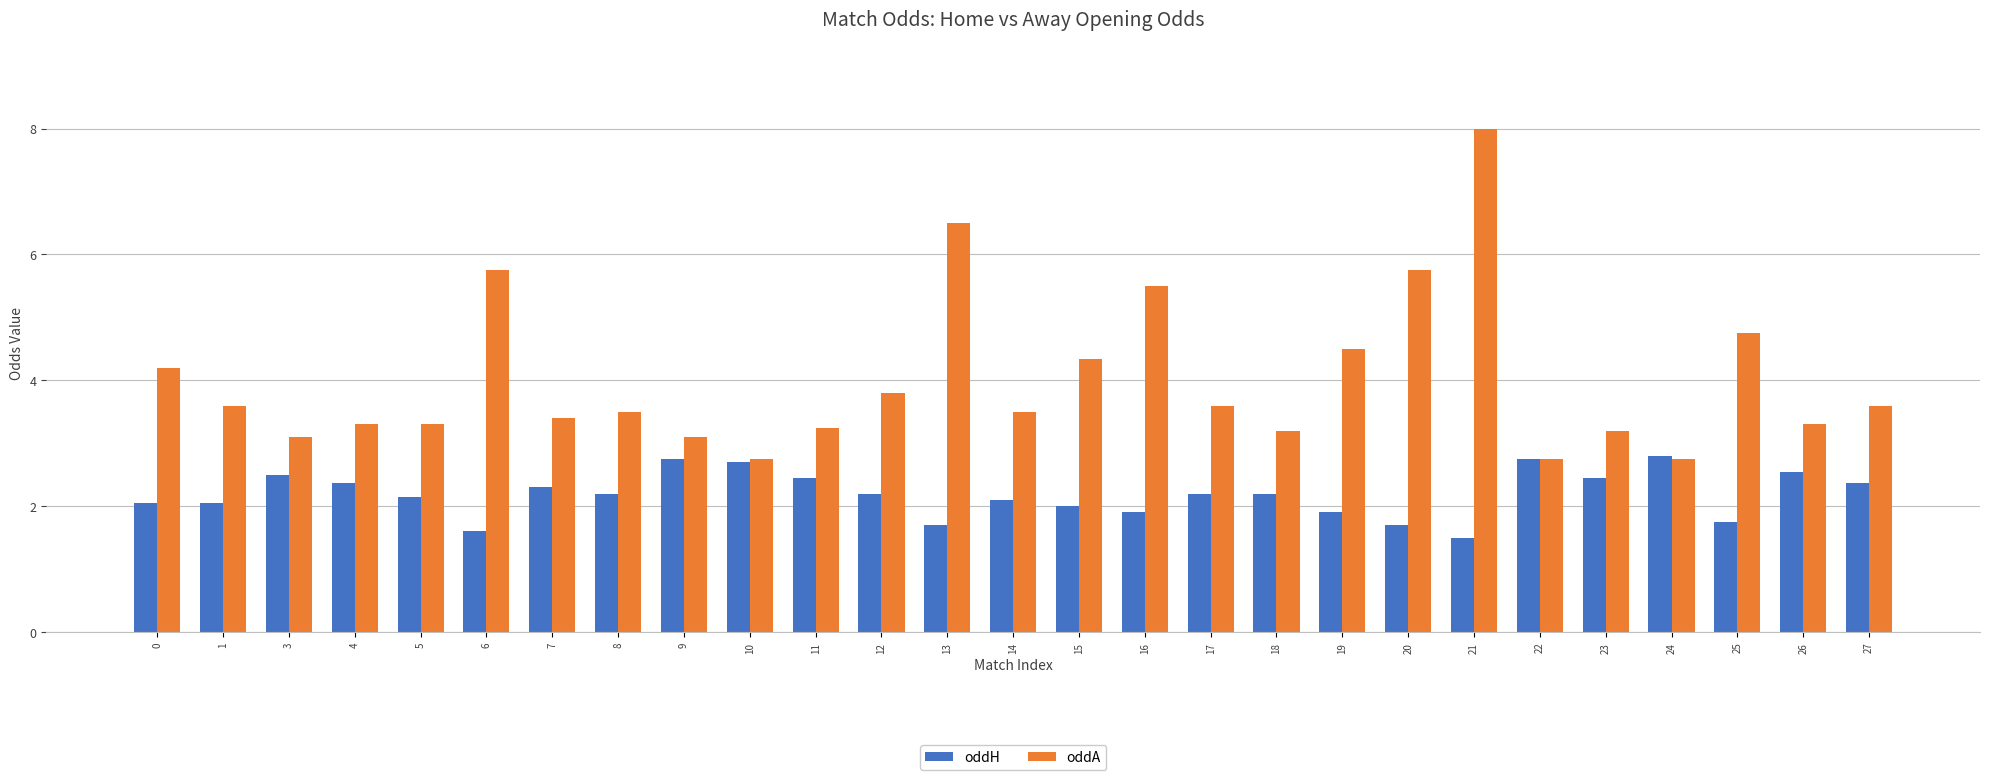

The value of oddA at 11 is 3.2. True or false?

True